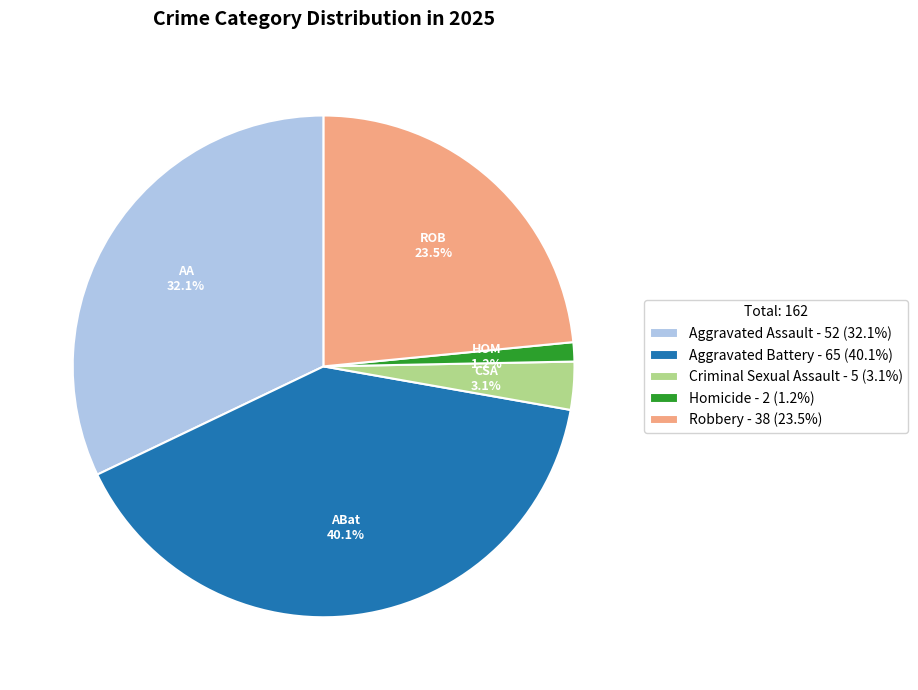

How many slices are in this pie chart?

5